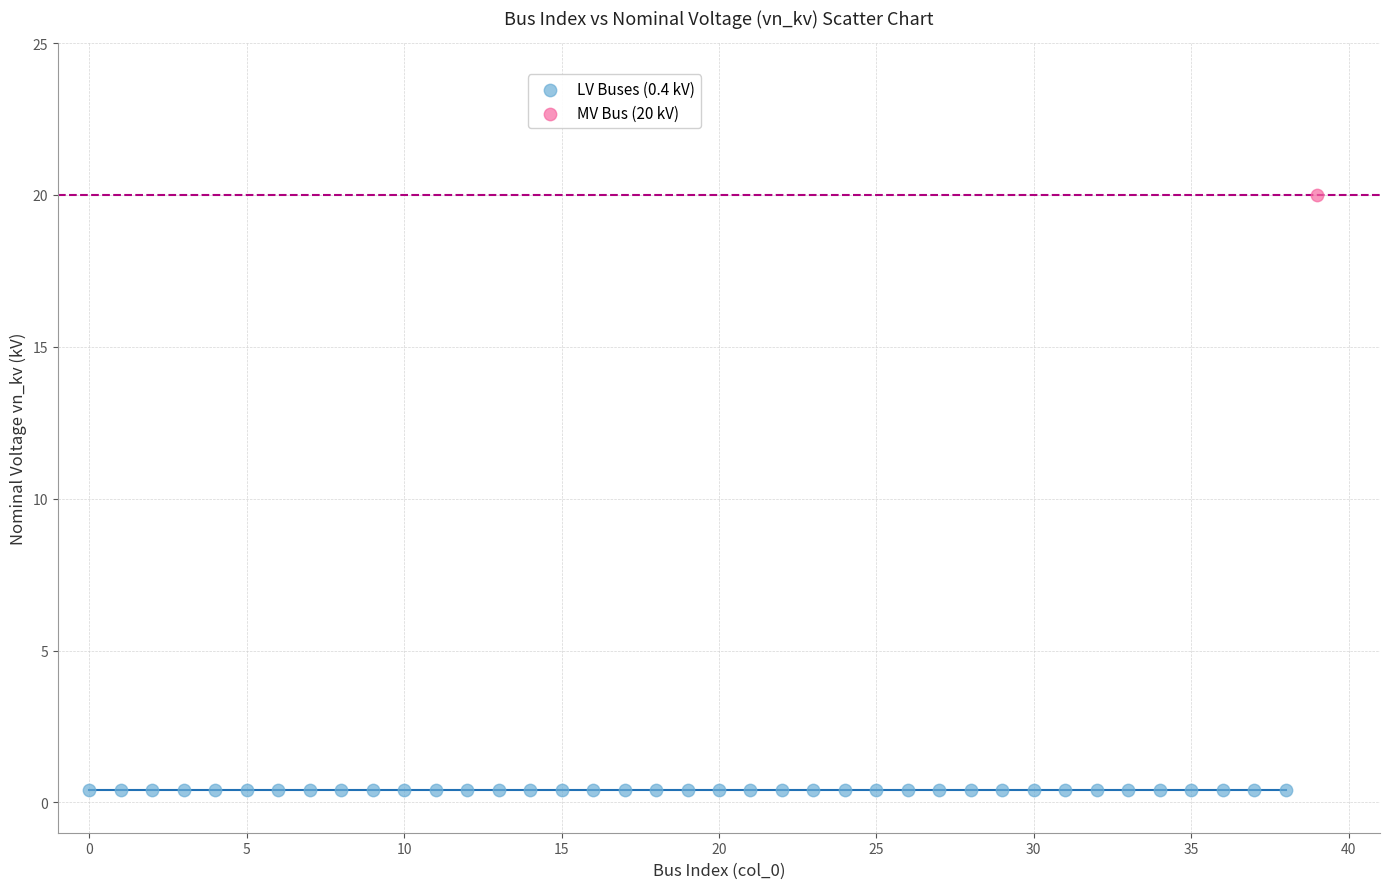

What are all the series names shown in the legend?

LV Buses (0.4 kV), MV Bus (20 kV)